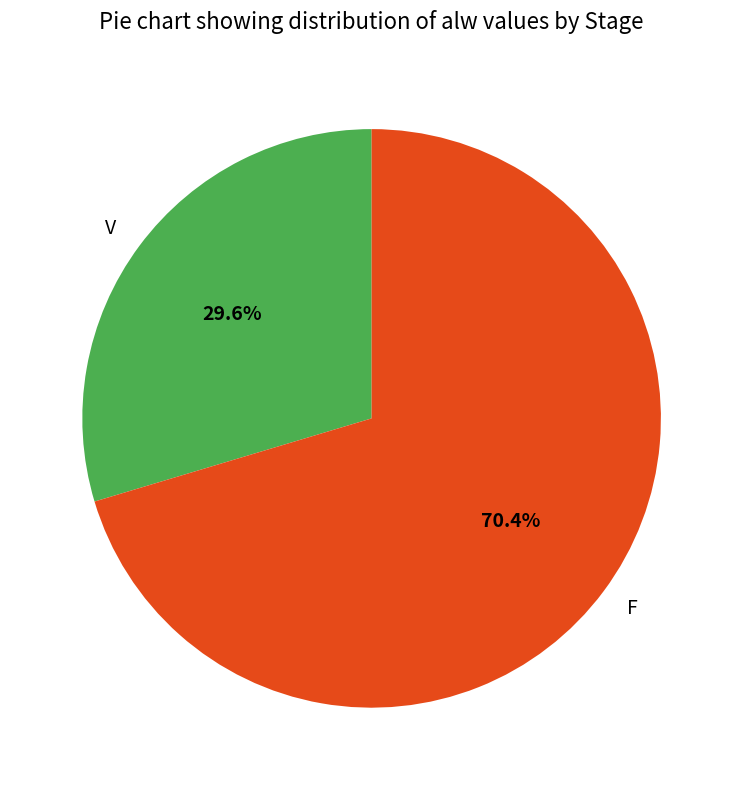

Approximately how many times larger is the value at F compared to V?

2.4